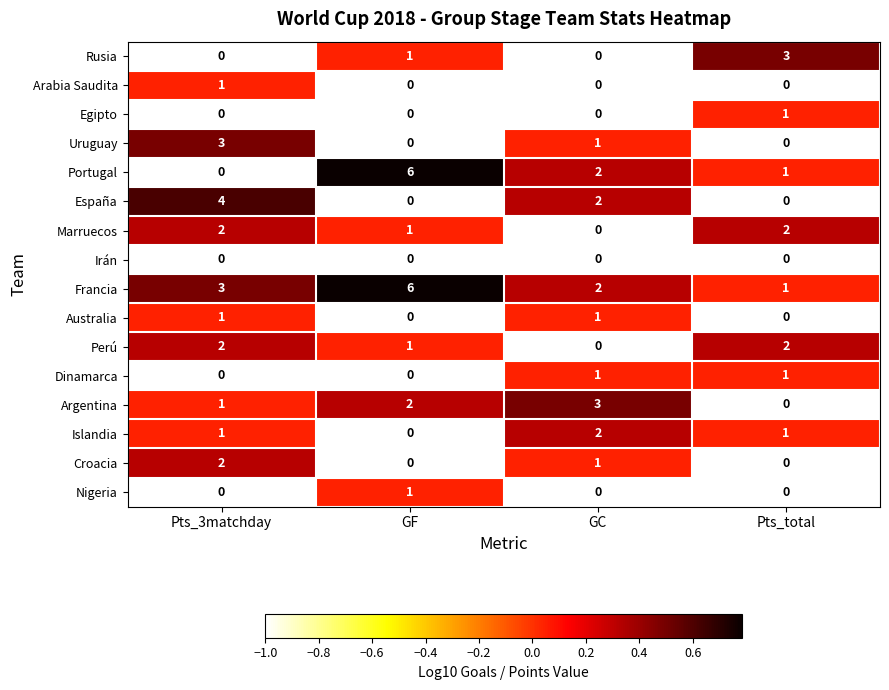

At how many categories does at least one series exceed 0?

4